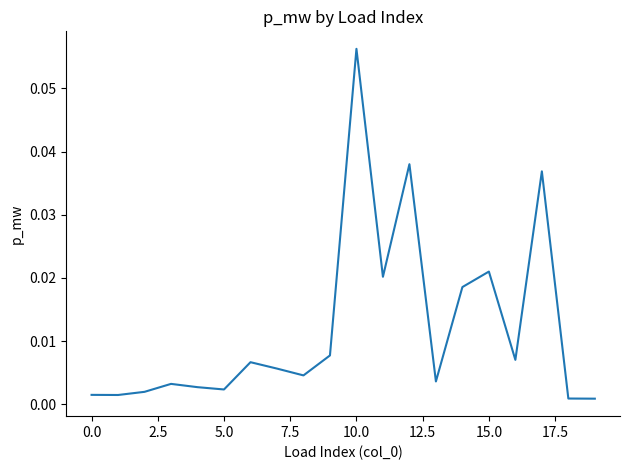

Between 5.0 and 15.0, which is larger?

15.0